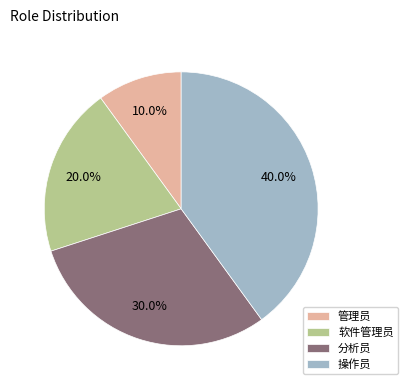

Does 软件管理员 represent more than half of the total?

No